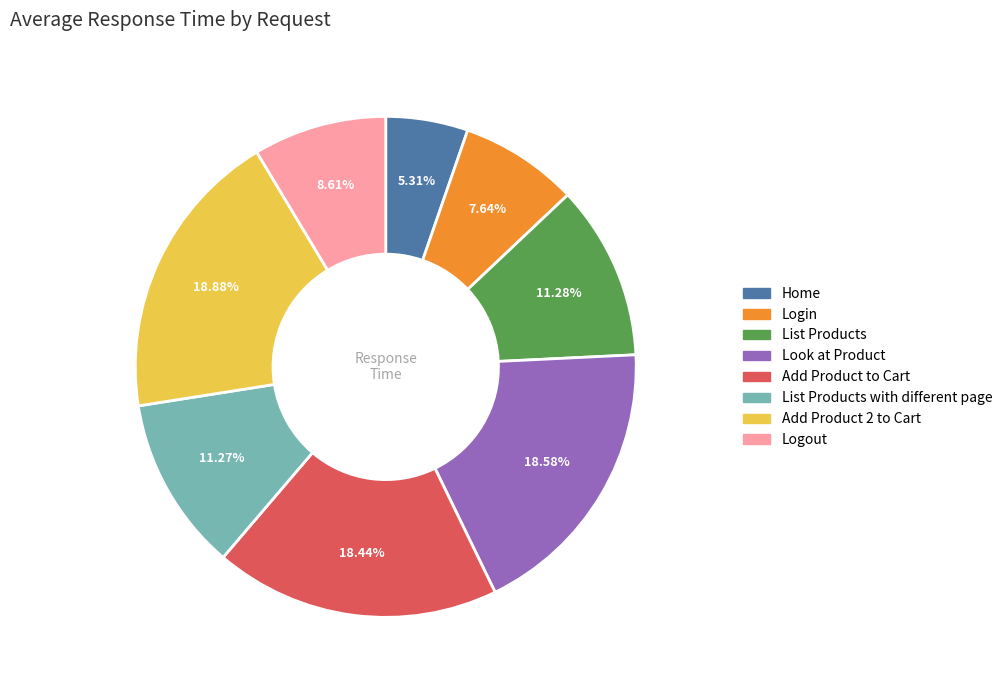

Is there any slice that represents more than half of the pie?

No